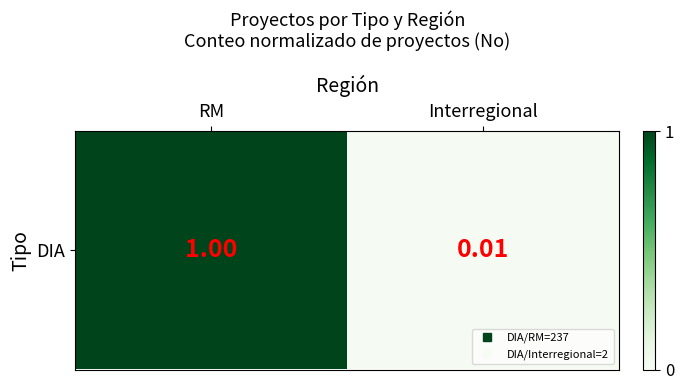

What is the maximum value shown in the chart?

1.0